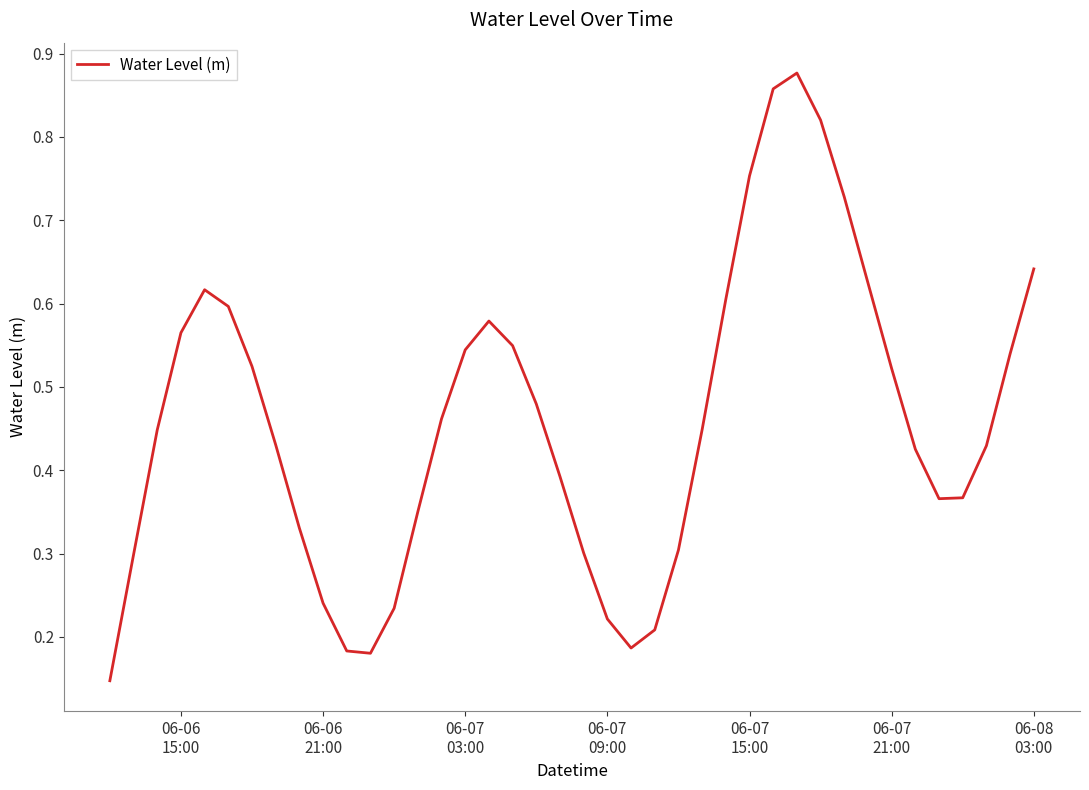

Does the chart have visible grid lines?

No